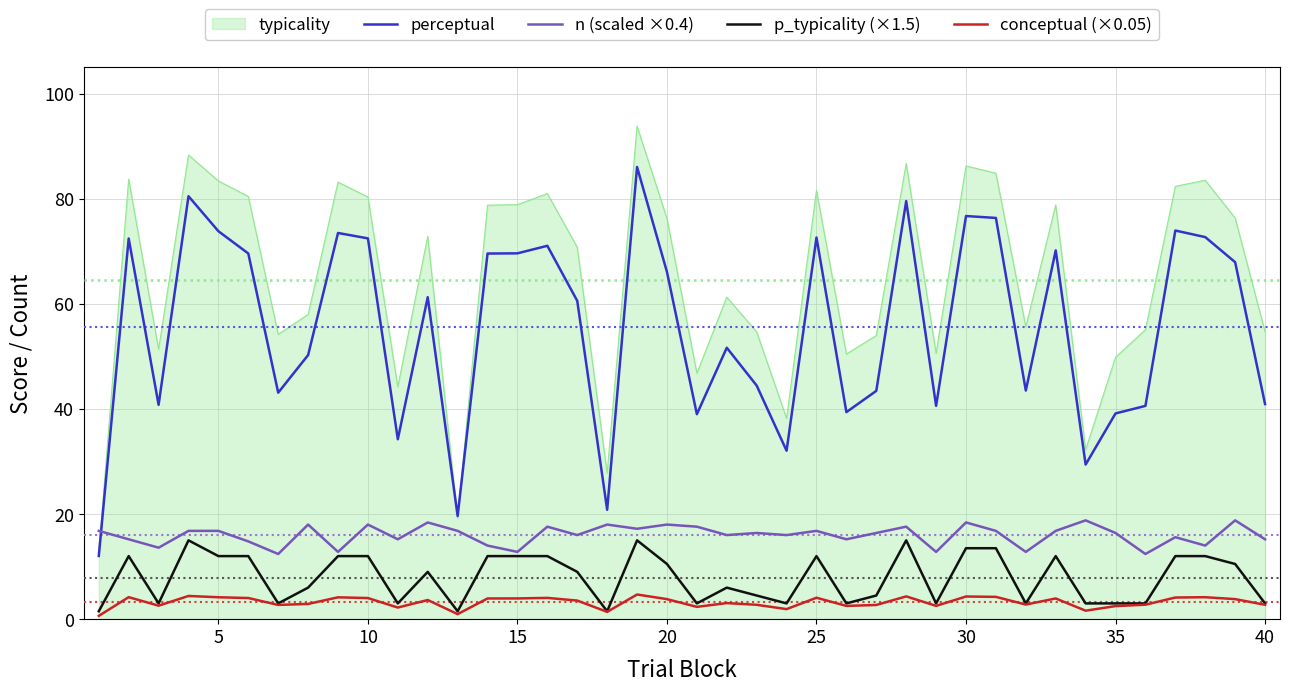

What is the highest value of the perceptual series?

86.0